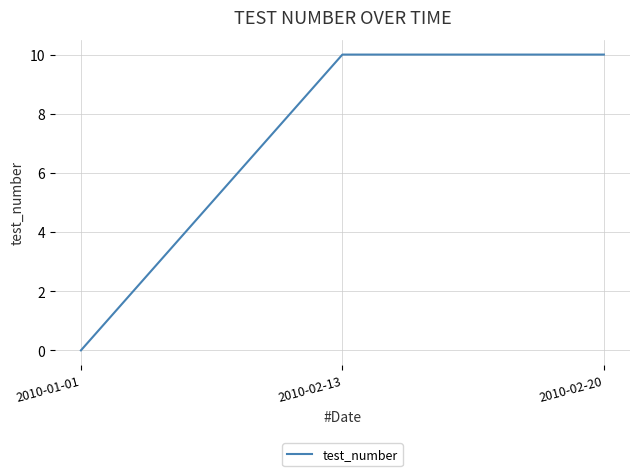

Reading left to right, list all the values displayed in this chart.

2010-01-01=0	2010-02-13=10	2010-02-20=10